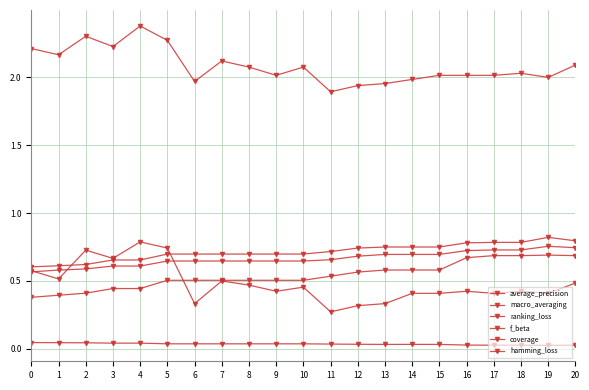

Which series has the widest spread of values?

ranking_loss